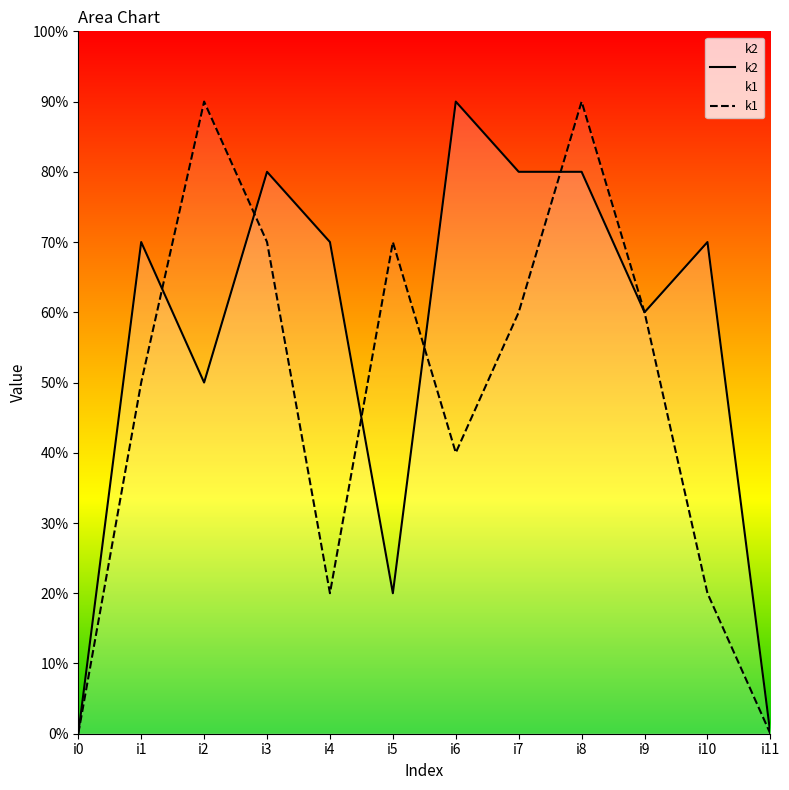

What is the sum of all k1 values?

57